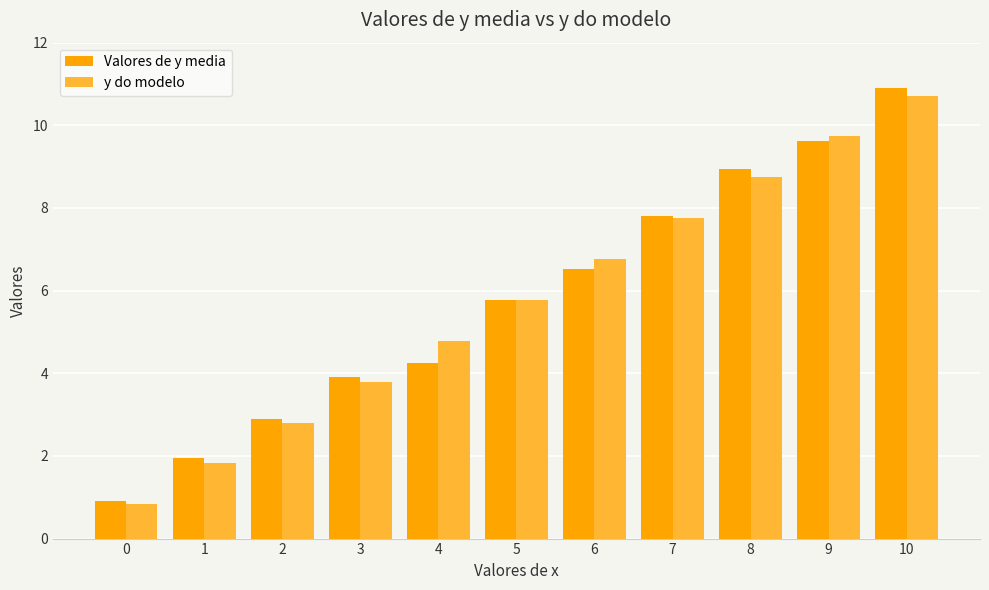

At which label is y do modelo closest to 5?

4